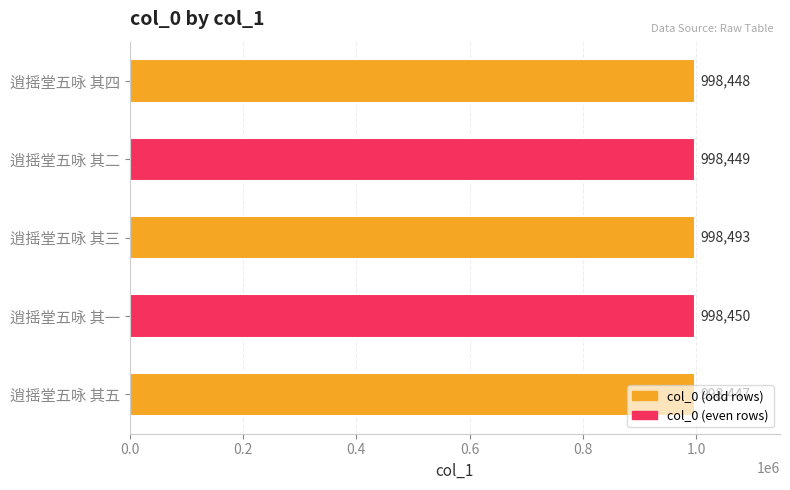

List the labels in order of value, largest first.

逍摇堂五咏 其三, 逍摇堂五咏 其一, 逍摇堂五咏 其二, 逍摇堂五咏 其四, 逍摇堂五咏 其五